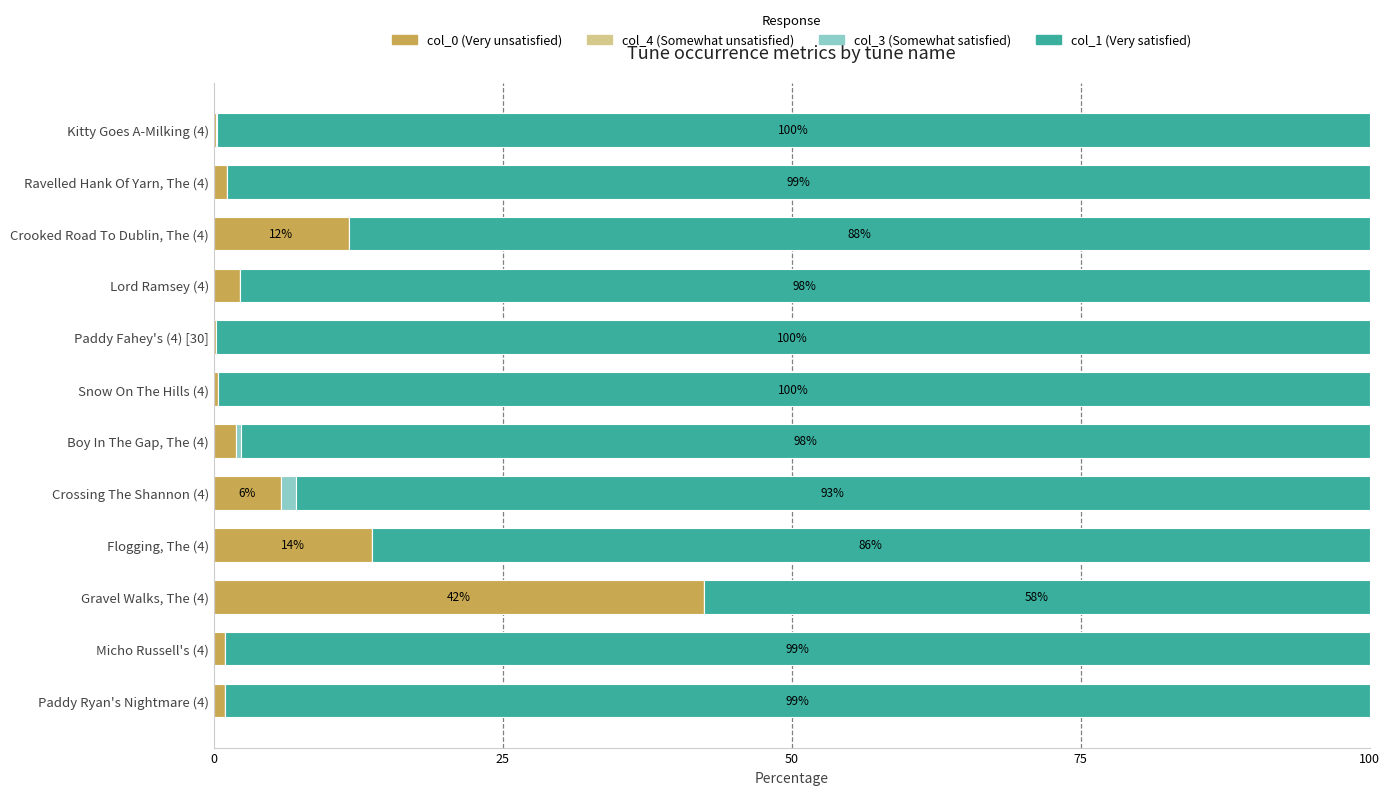

The value of col_0 (Very unsatisfied) at Crossing The Shannon (4) is 5.8. True or false?

True